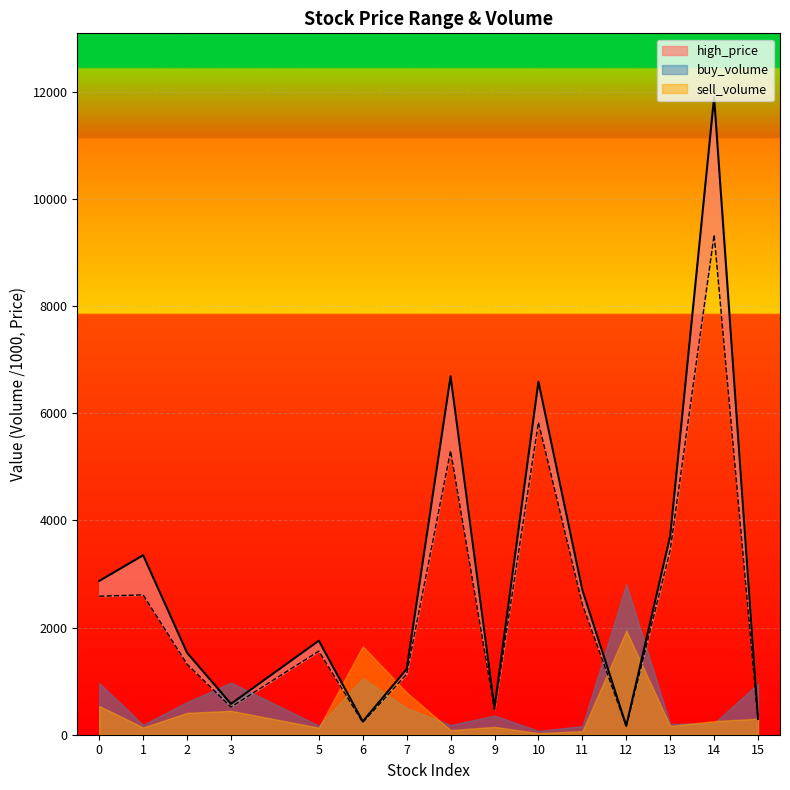

Where is low_price nearest to the value 4744?

8